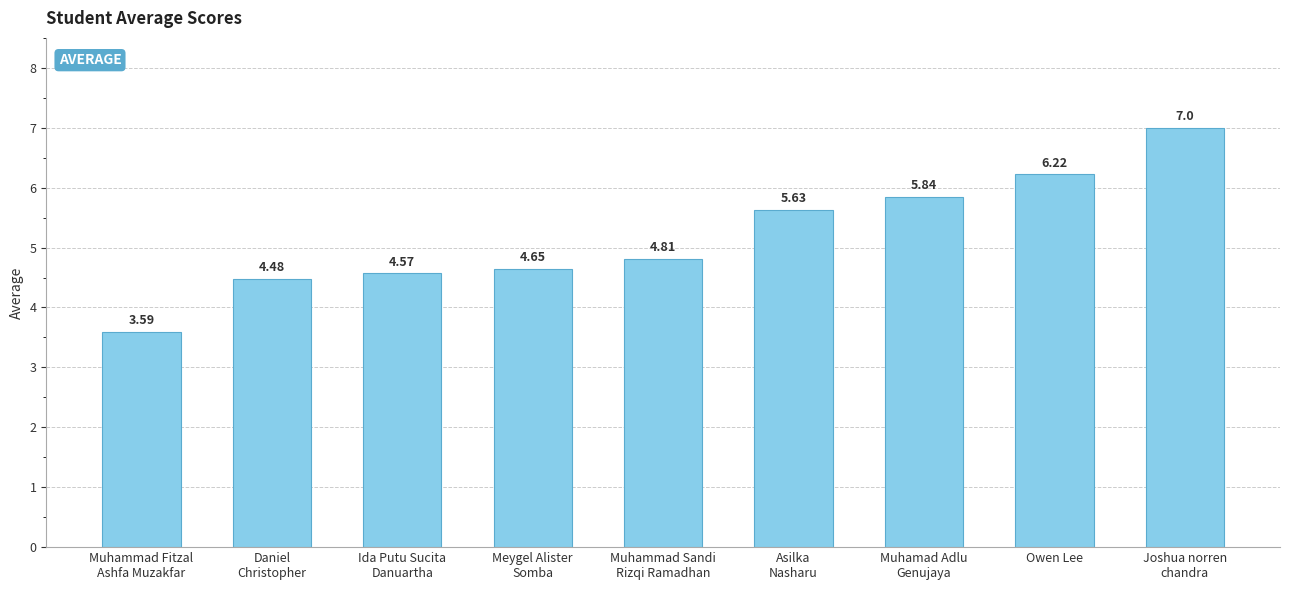

List the labels in order of value, smallest first.

Muhammad Fitzal
Ashfa Muzakfar, Daniel
Christopher, Ida Putu Sucita
Danuartha, Meygel Alister
Somba, Muhammad Sandi
Rizqi Ramadhan, Asilka
Nasharu, Muhamad Adlu
Genujaya, Owen Lee, Joshua norren
chandra